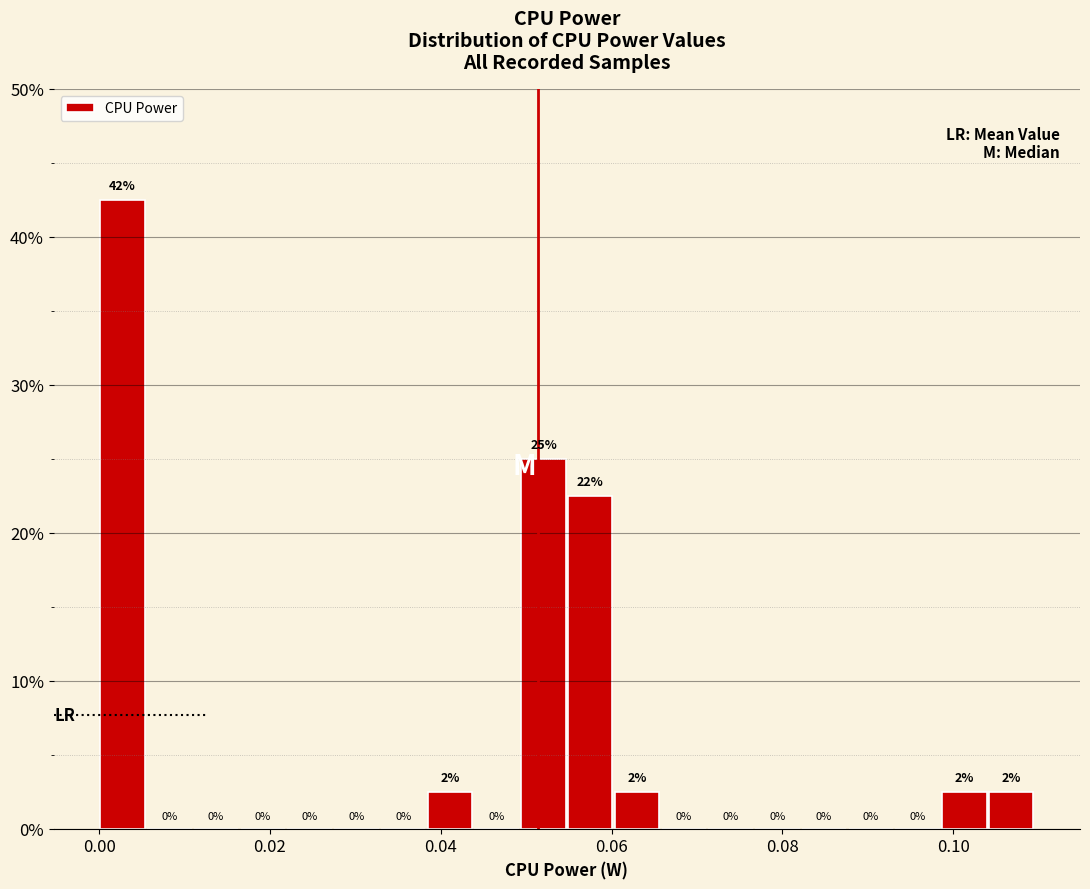

Read against the x-axis, roughly where is the centre of the tallest bar?

0.002